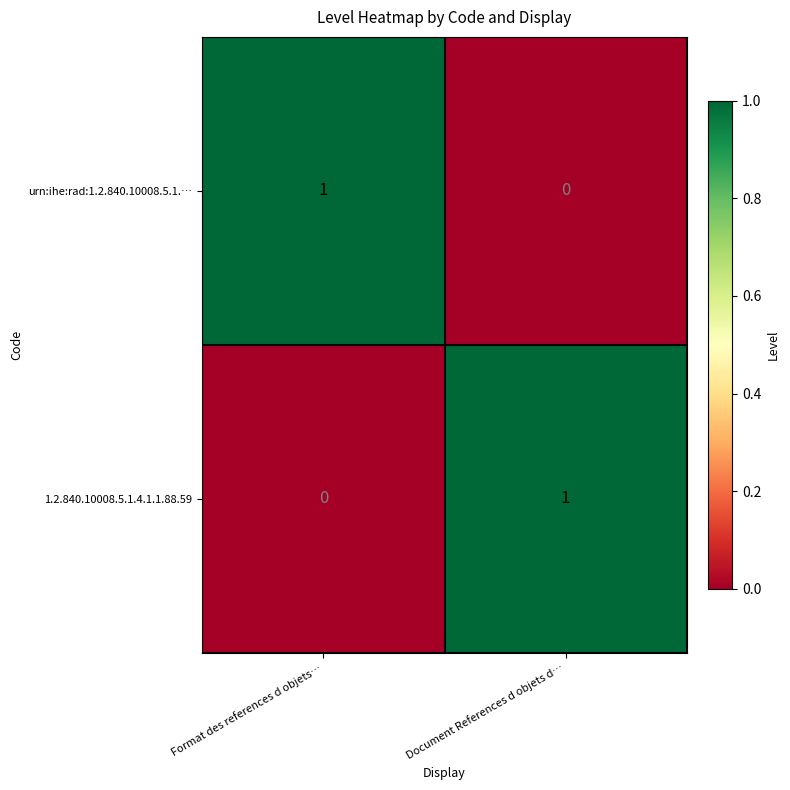

The 1.2.840.10008.5.1.4.1.1.88.59 series shows 1 at Format des references d objets…. True or false?

False